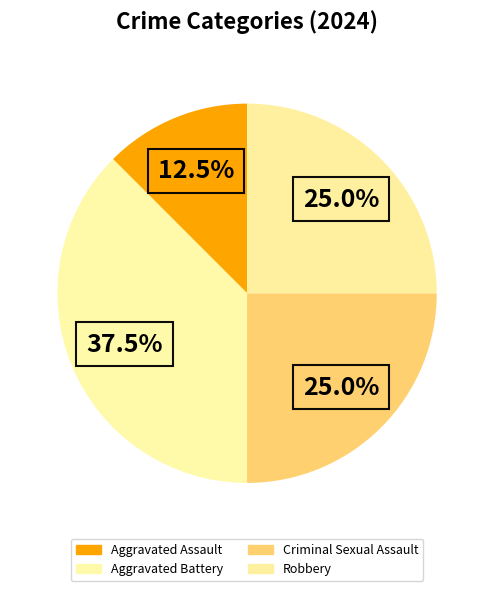

How many slices are in this pie chart?

4